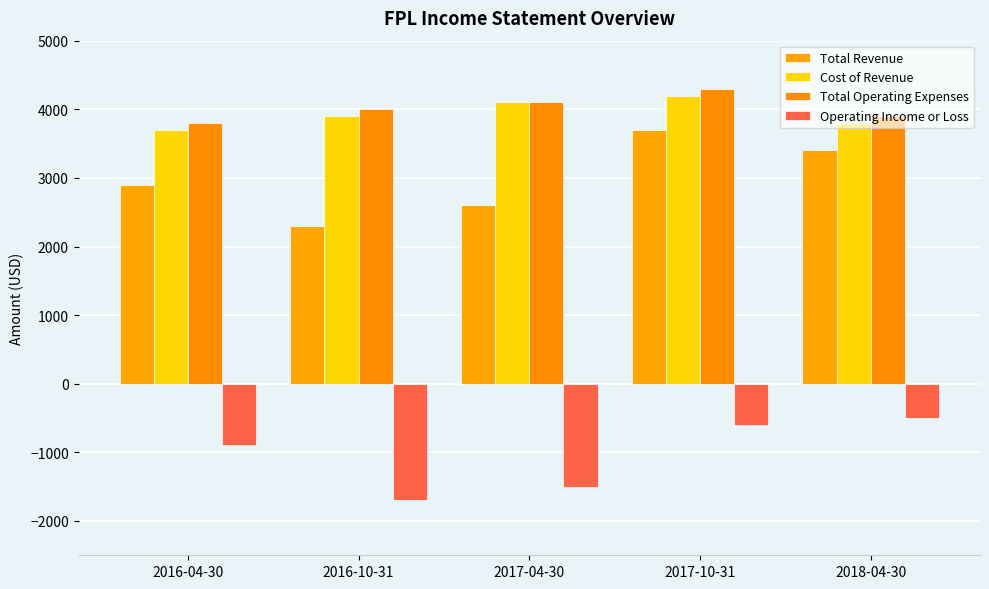

Reading left to right, list all the values displayed in this chart.

Total Revenue: 2900	2300	2600	3700	3400
Cost of Revenue: 3700	3900	4100	4200	3800
Total Operating Expenses: 3800	4000	4100	4300	3900
Operating Income or Loss: -900	-1700	-1500	-600	-500